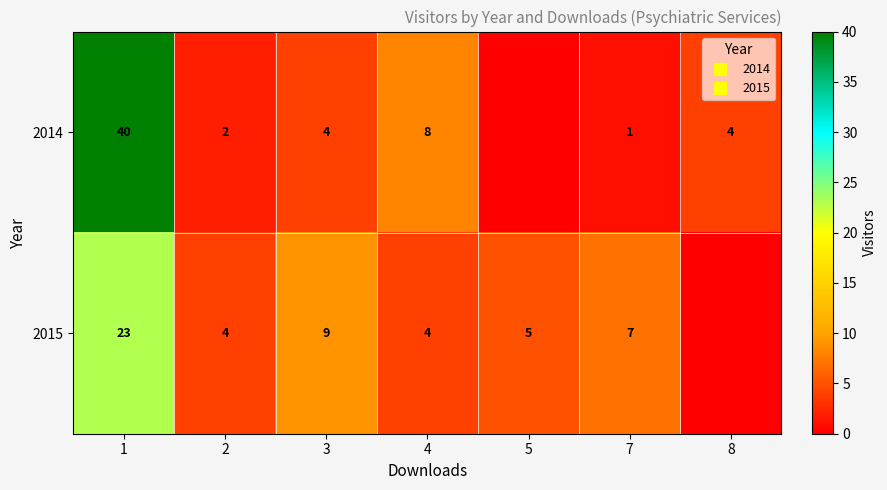

What is the highest value of the 2015 series?

23